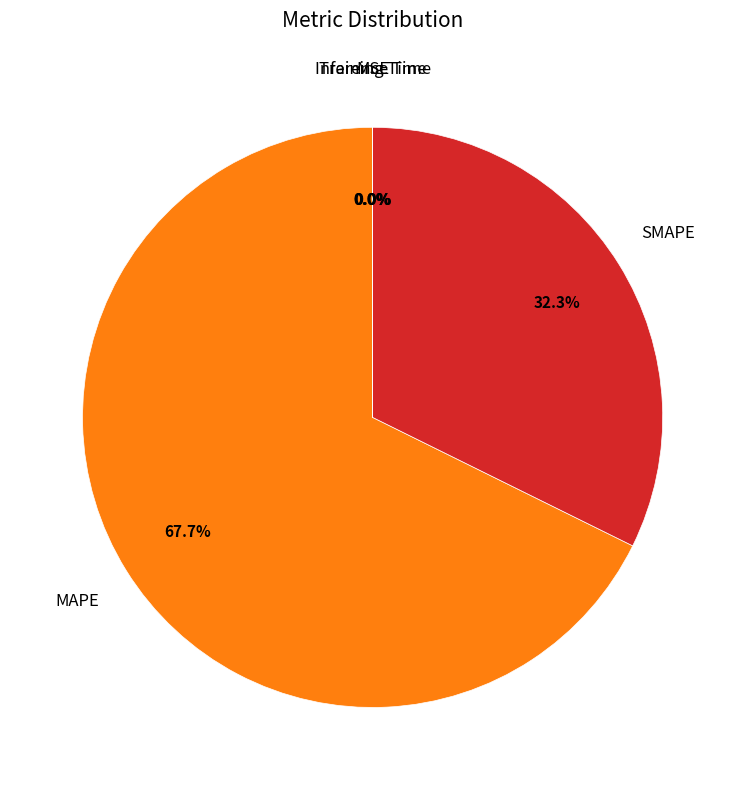

Does any single category account for the majority?

Yes